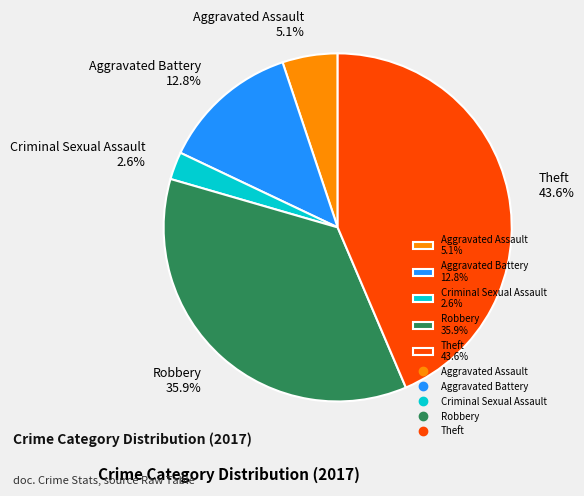

How much of the chart is everything except Theft?

56.4%